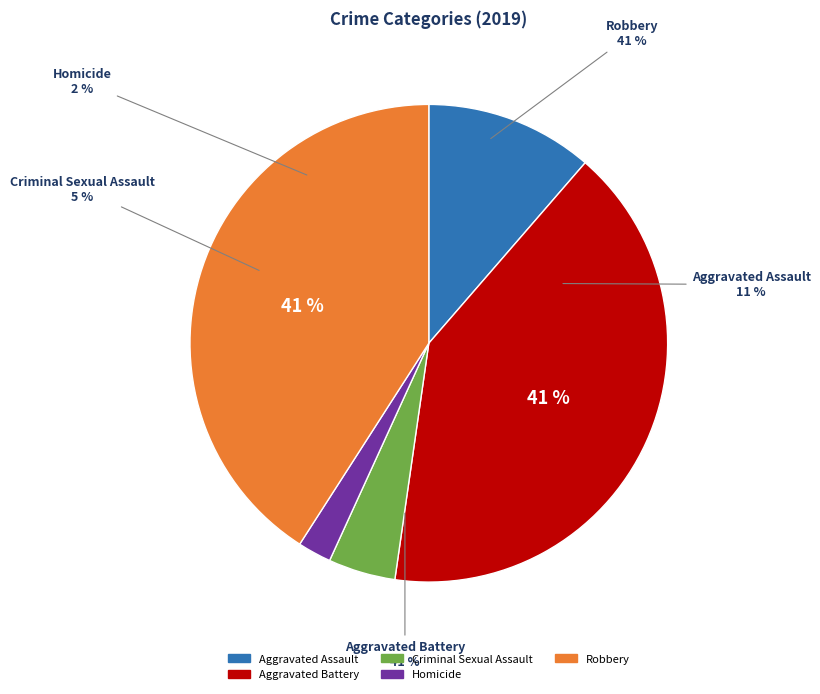

What is the ratio of the value at Criminal Sexual Assault to the value at Aggravated Battery?

0.1